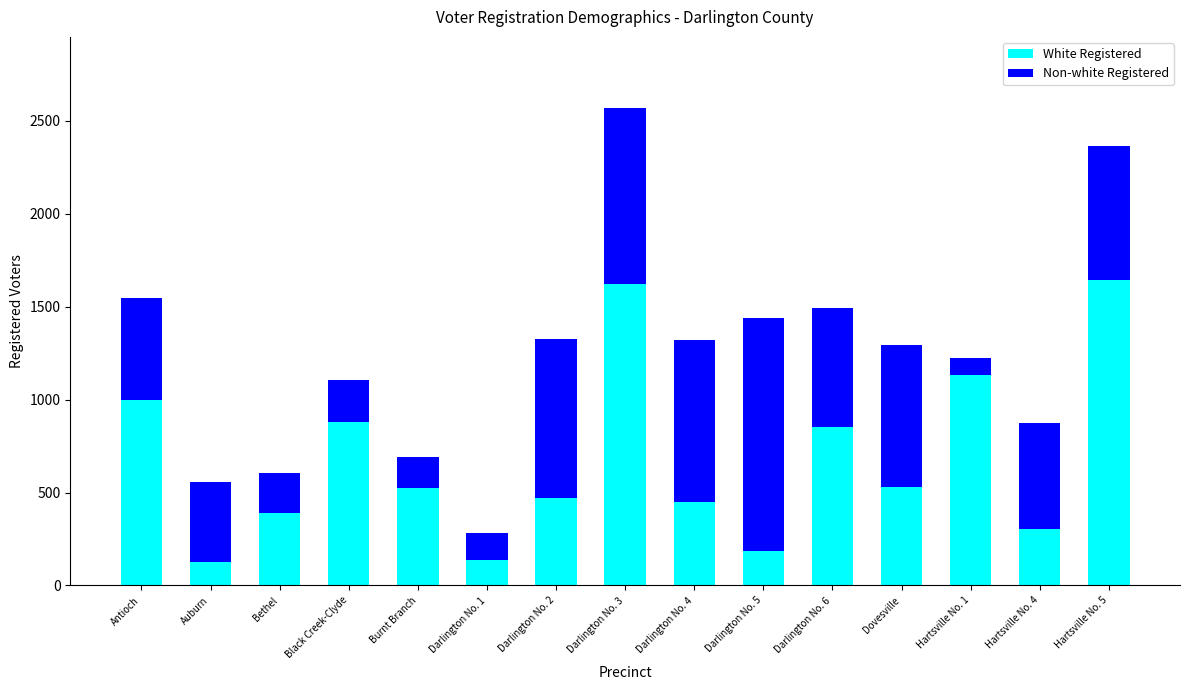

What is the difference between the second highest and minimum values in the White Registered series?

1497